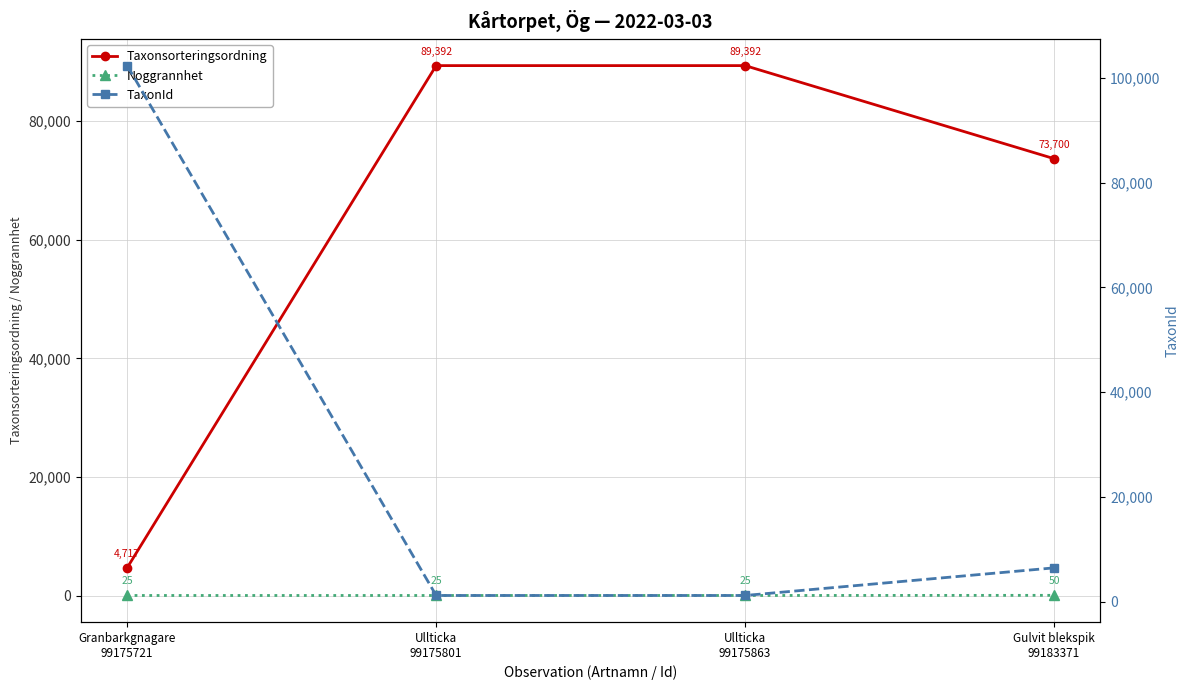

Where do Taxonsorteringsordning and TaxonId first cross each other?

Granbarkgnagare
99175721 and Ullticka
99175801